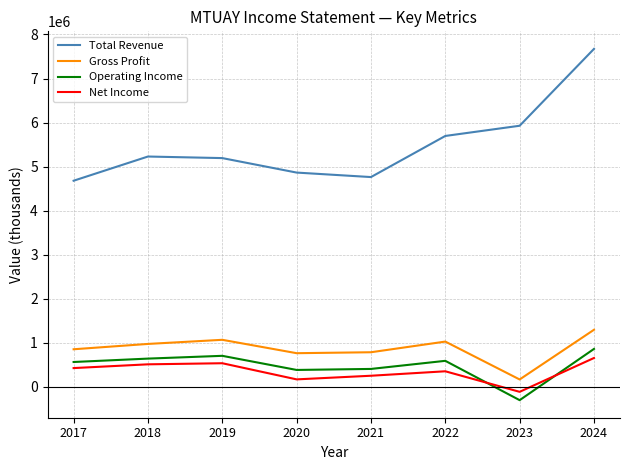

Which series has the largest total across all categories?

Total Revenue